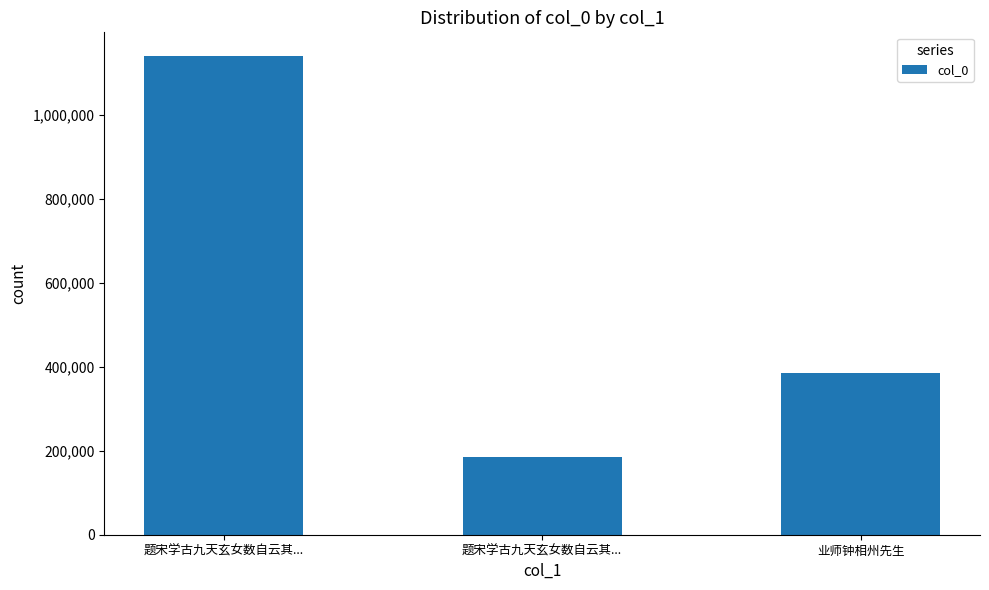

How many series are shown in this chart?

1